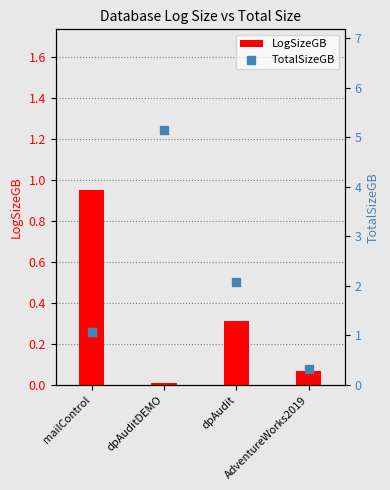

At which category is the sum across all series the highest?

dpAuditDEMO